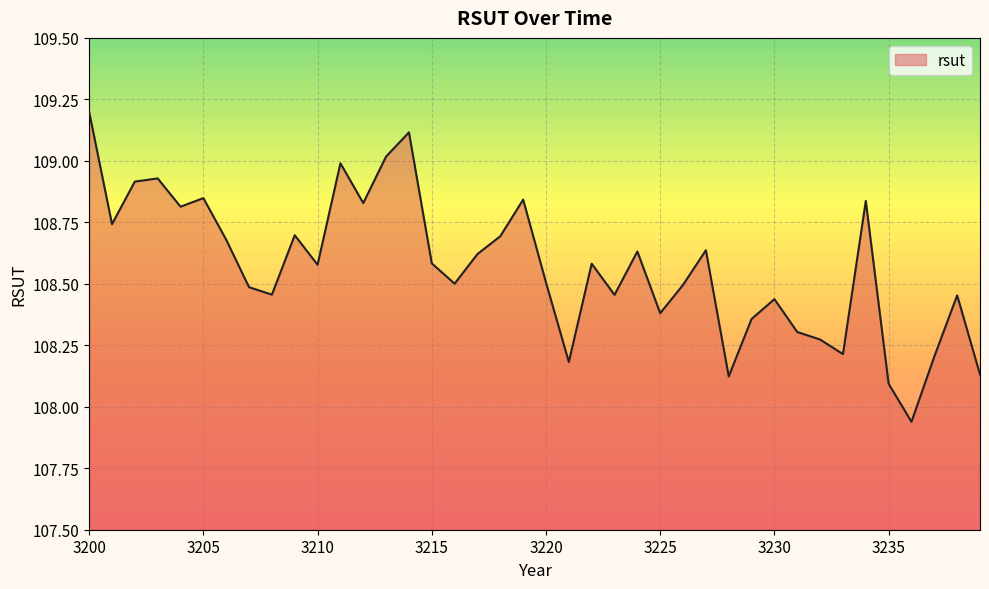

What is the greatest value displayed?

109.2